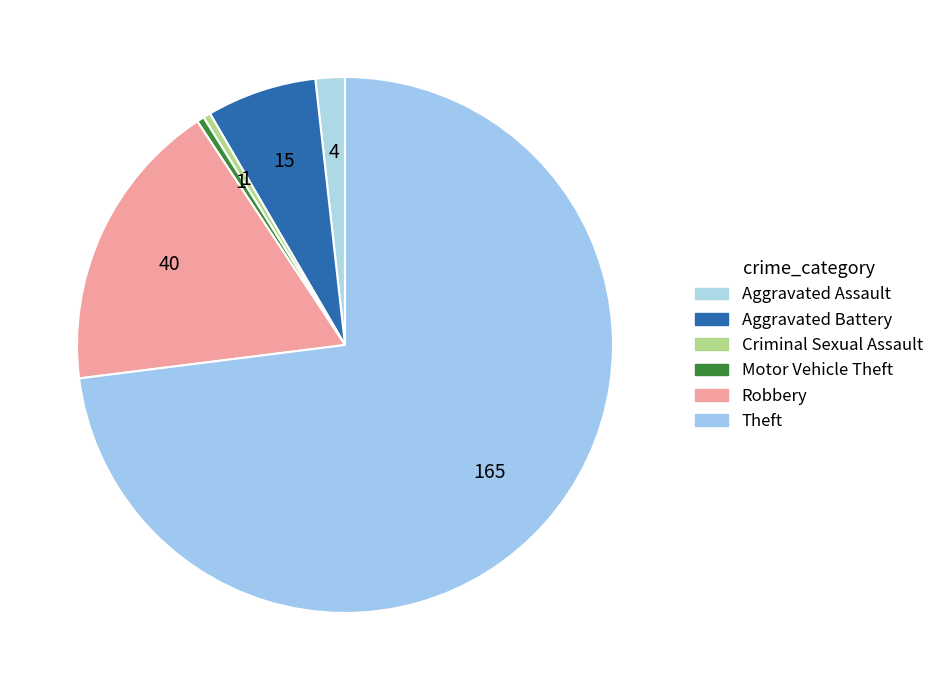

What is the majority slice?

Theft